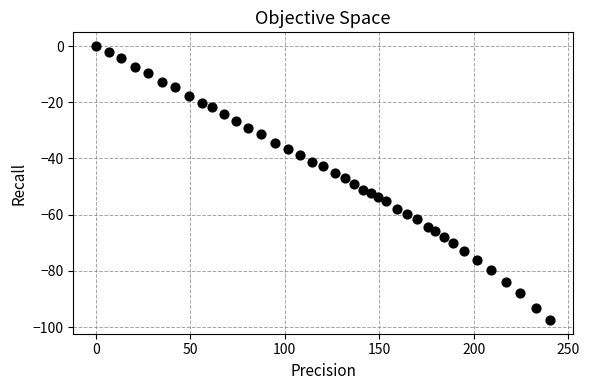

Count the number of points in this scatter plot.

40